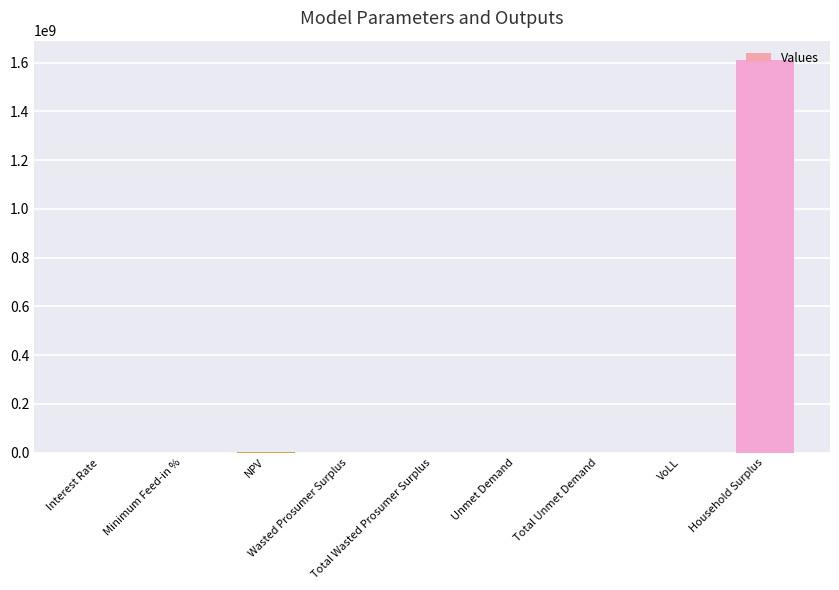

What is the greatest value displayed?

1609947586.9